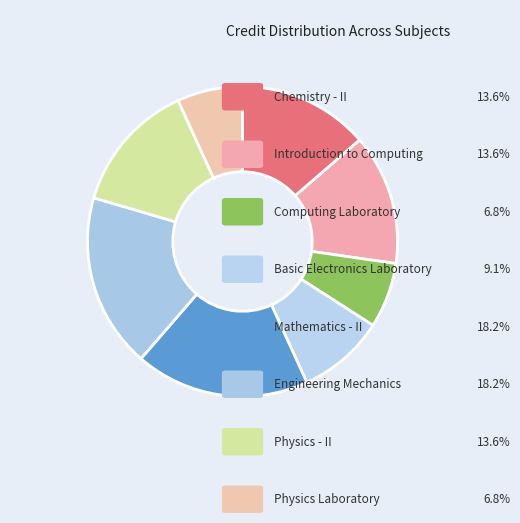

To the nearest percent, what is the difference between the largest and smallest slice percentages?

11%